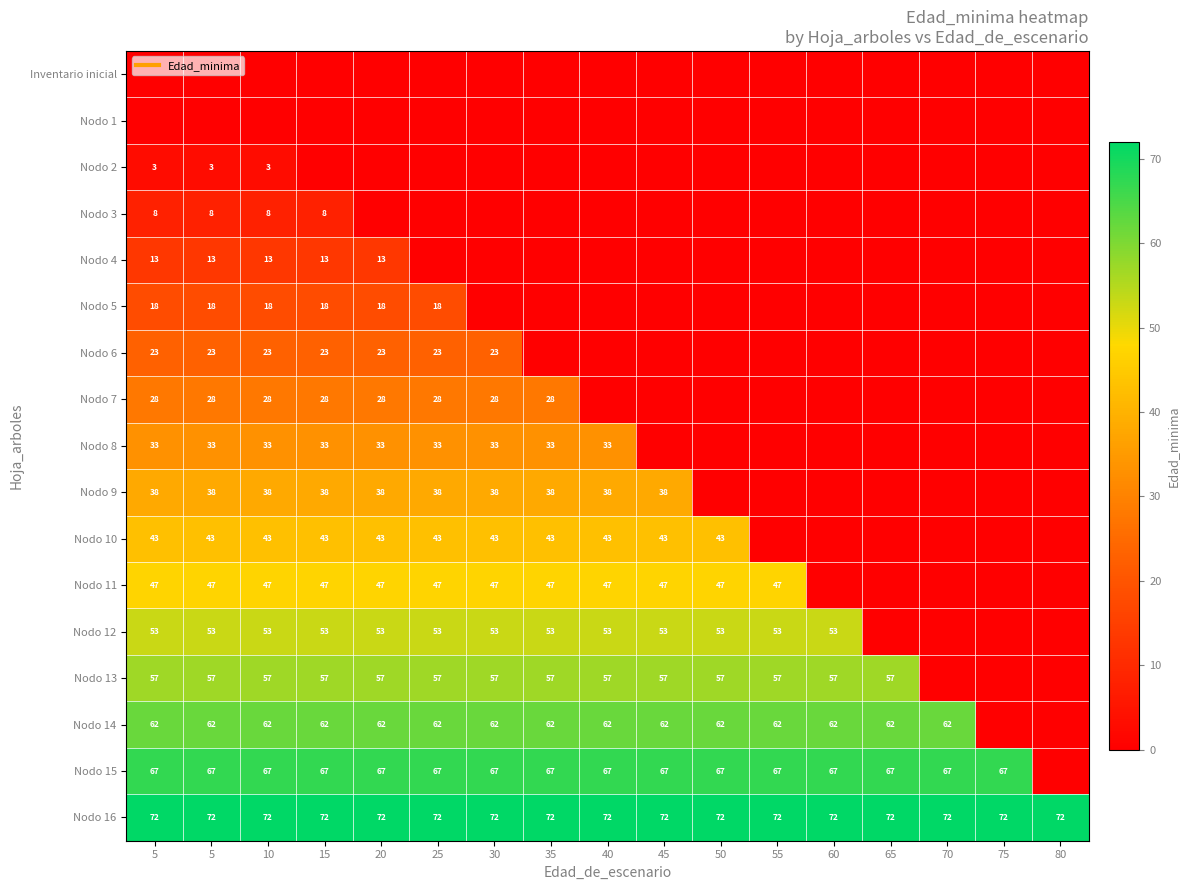

What is the difference between the highest and lowest values at 5?

72